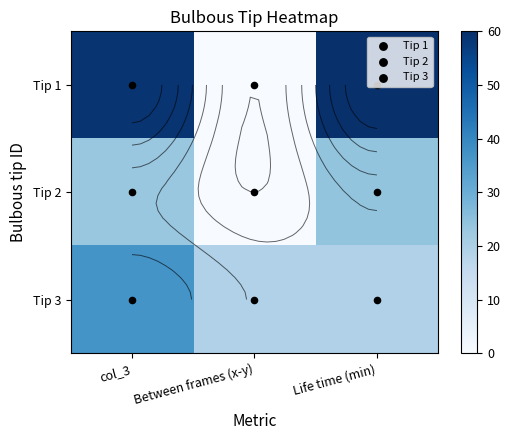

At which category is the sum across all series the highest?

col_3